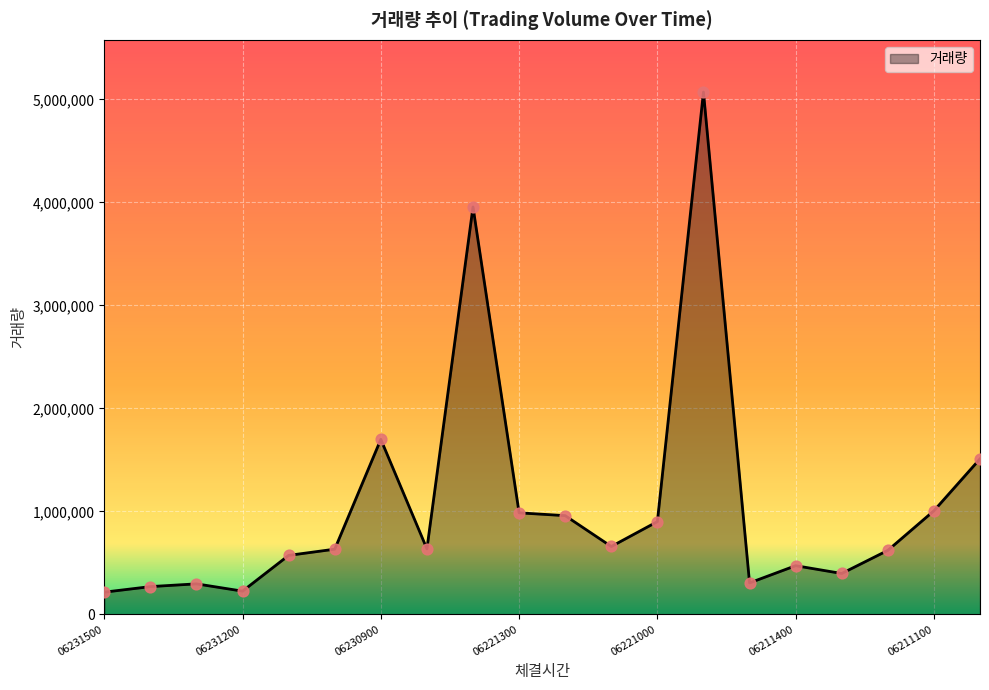

What is the minimum value shown in the chart?

215718